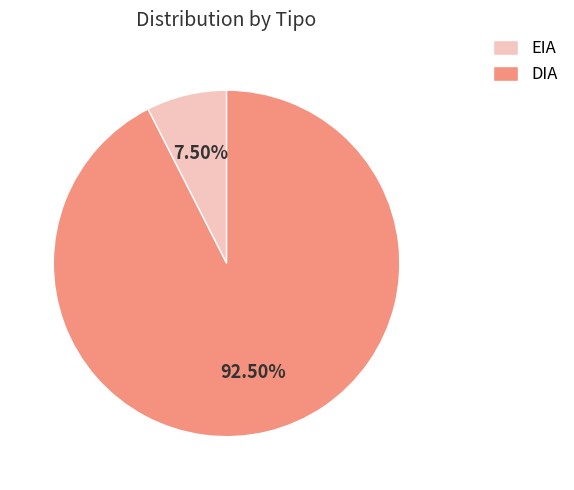

What is the smallest slice in the pie chart?

EIA